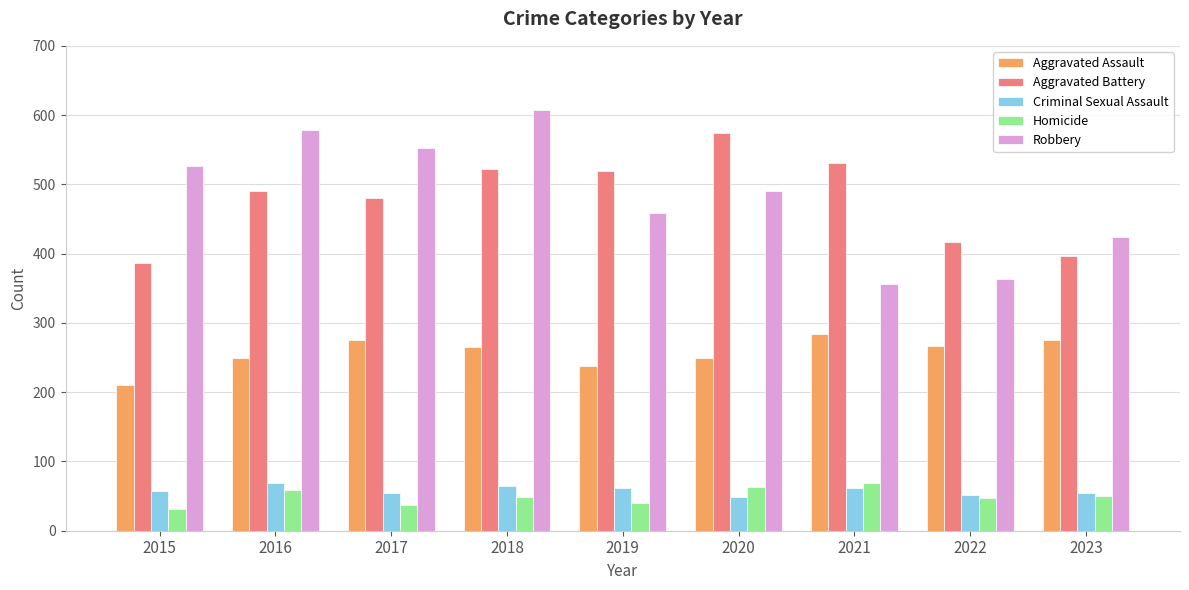

What is the difference between the second highest and minimum values in the Criminal Sexual Assault series?

16